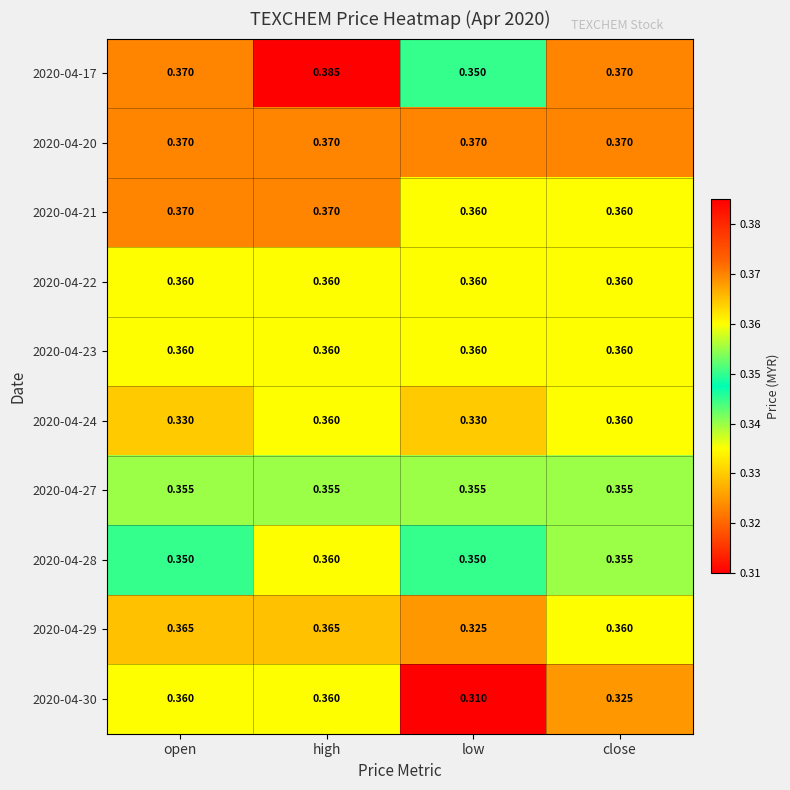

At which category does the chart reach its peak across all series?

high